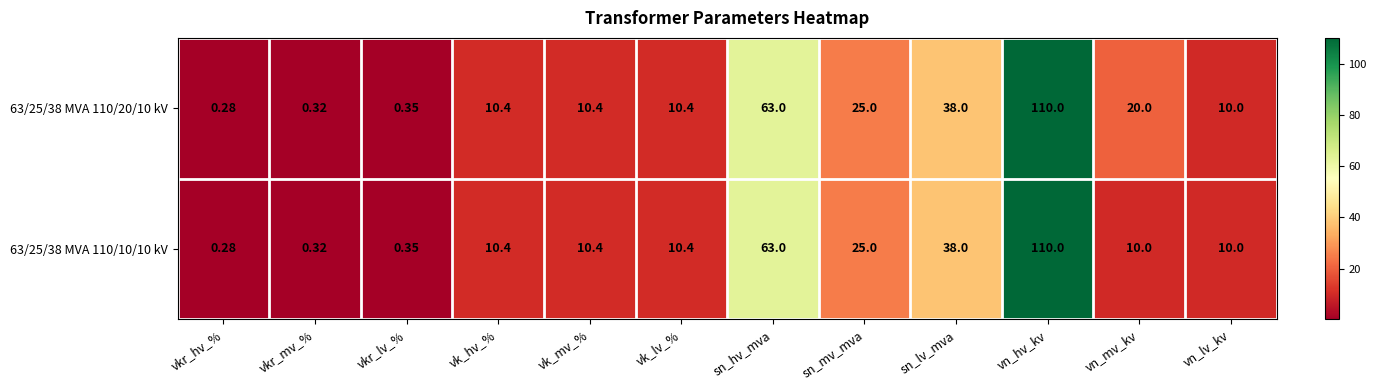

At which category does the chart reach its peak across all series?

vn_hv_kv